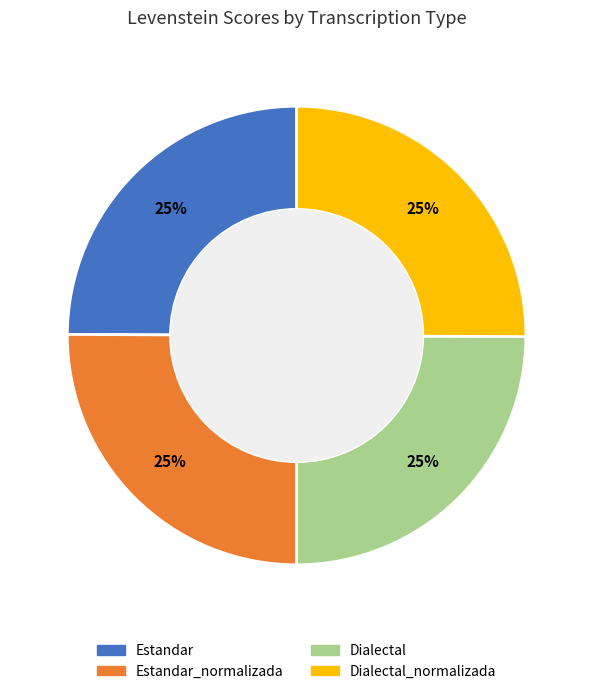

To the nearest percent, what is the average slice percentage?

25%